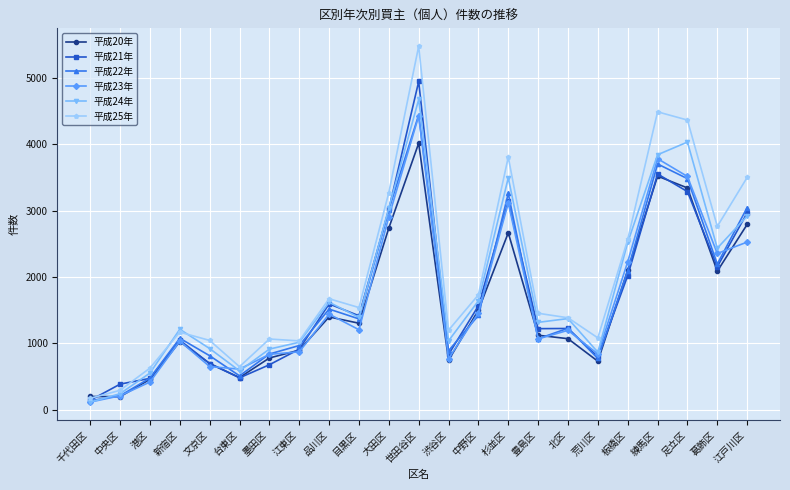

Which series changed the most between 品川区 and 杉並区?

平成25年